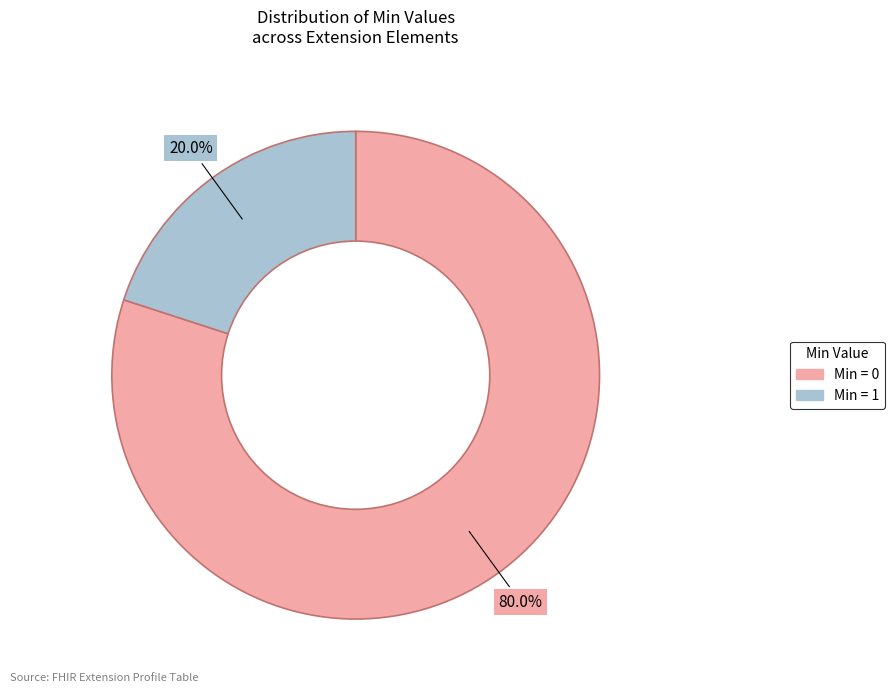

Count the number of slices in the pie.

2